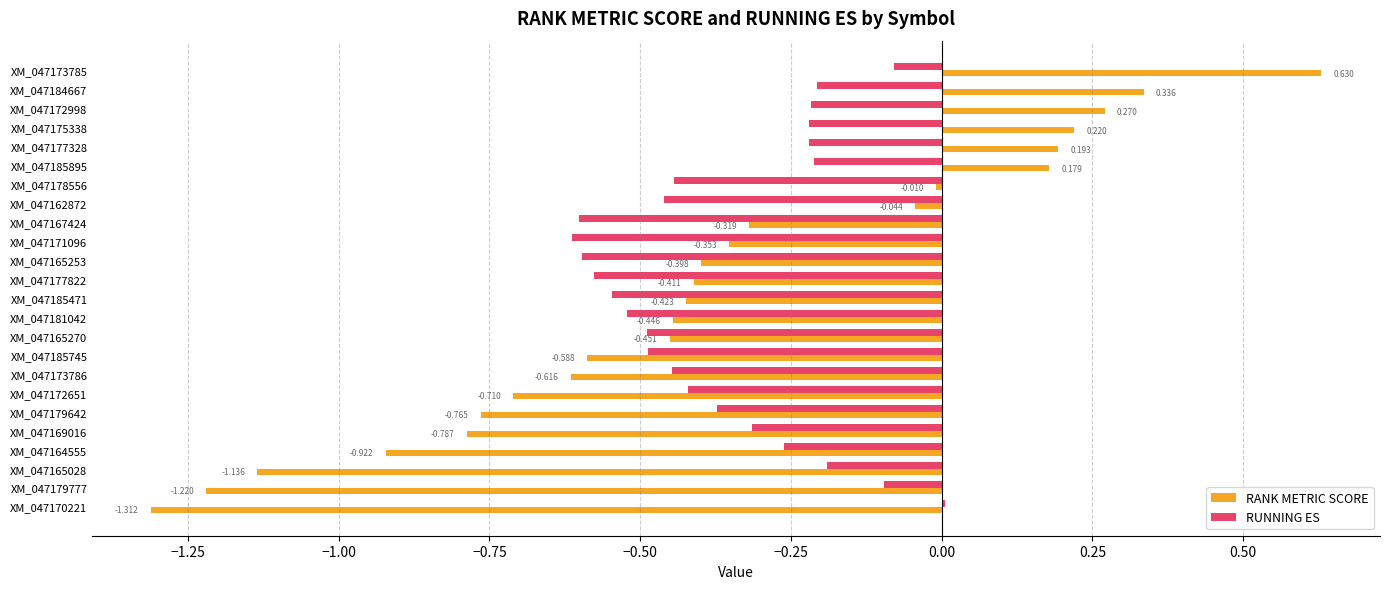

Is the value of RUNNING ES at XM_047177822 greater than the value of RANK METRIC SCORE at XM_047164555?

Yes